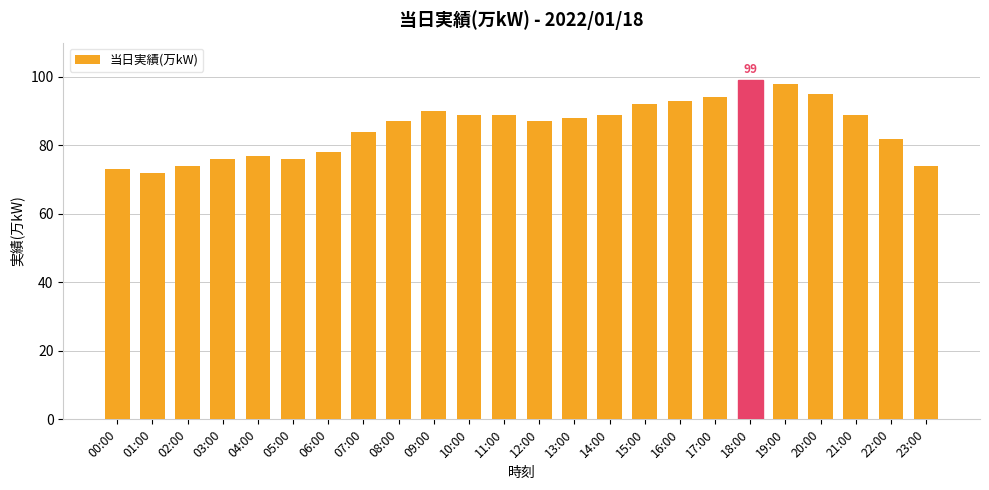

What position from the left is 17:00?

18